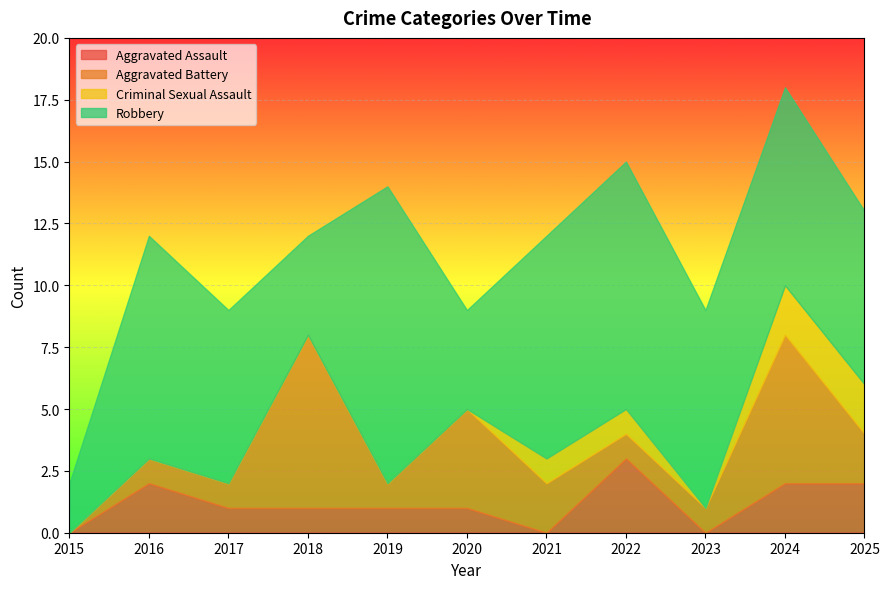

Count the Aggravated Battery values in the range 1 to 4.

8